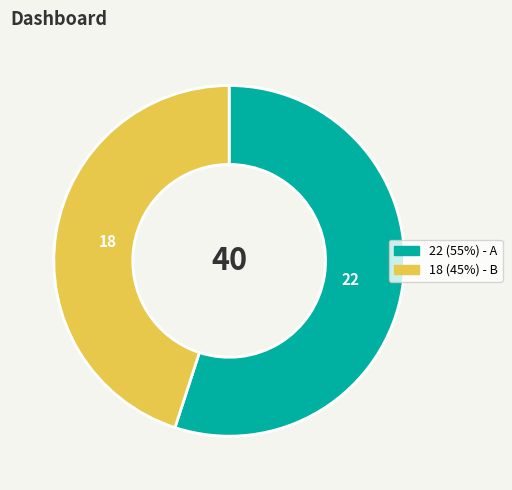

Does any single category account for the majority?

Yes